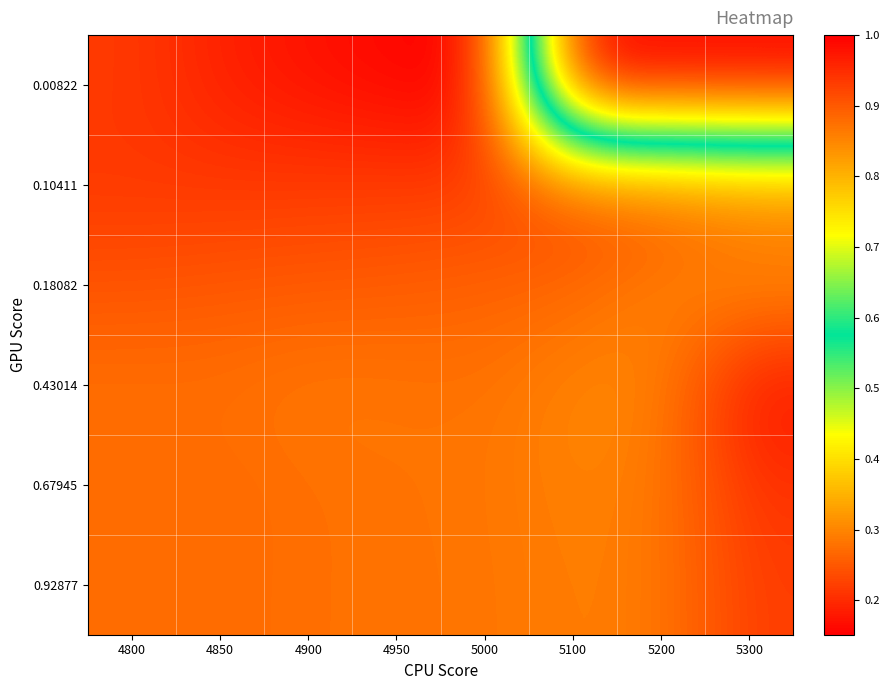

Between 4850 and 4950, which is larger?

4850